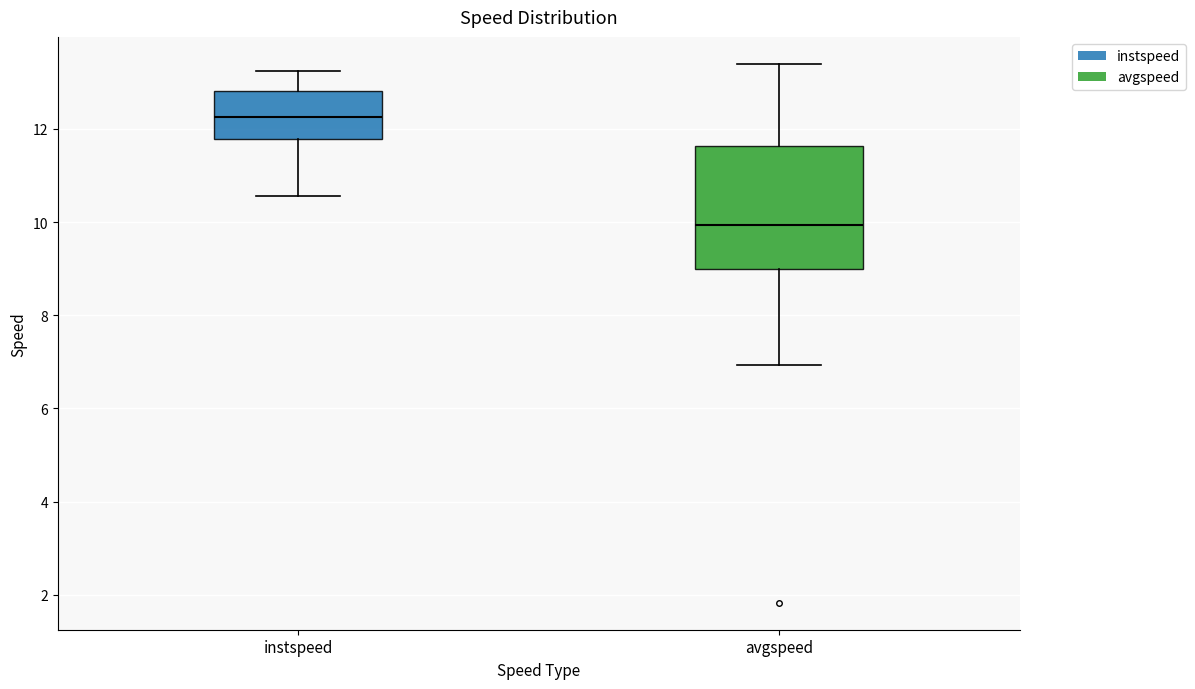

Comparing the boxes themselves (not the whiskers), which one is the tallest?

avgspeed